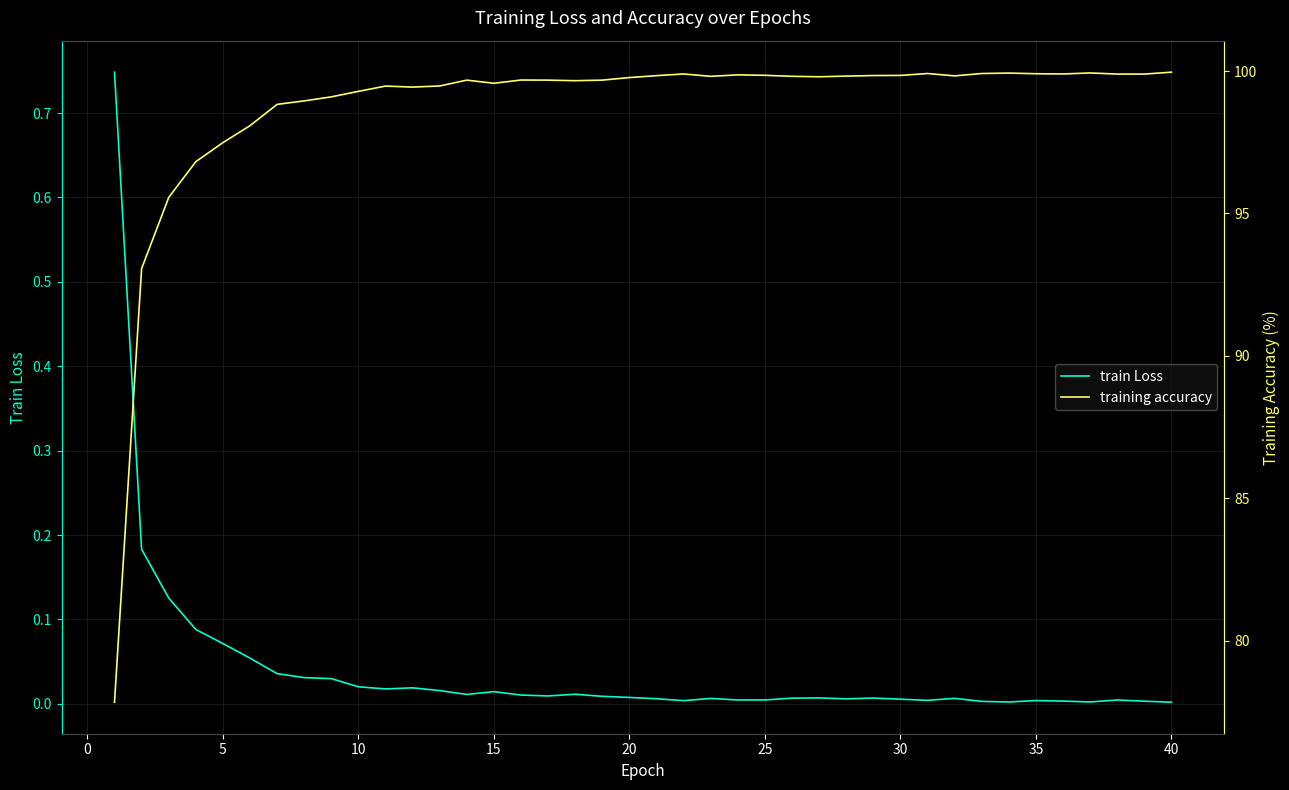

Is it true that train Loss equals 0.0 at 25?

True